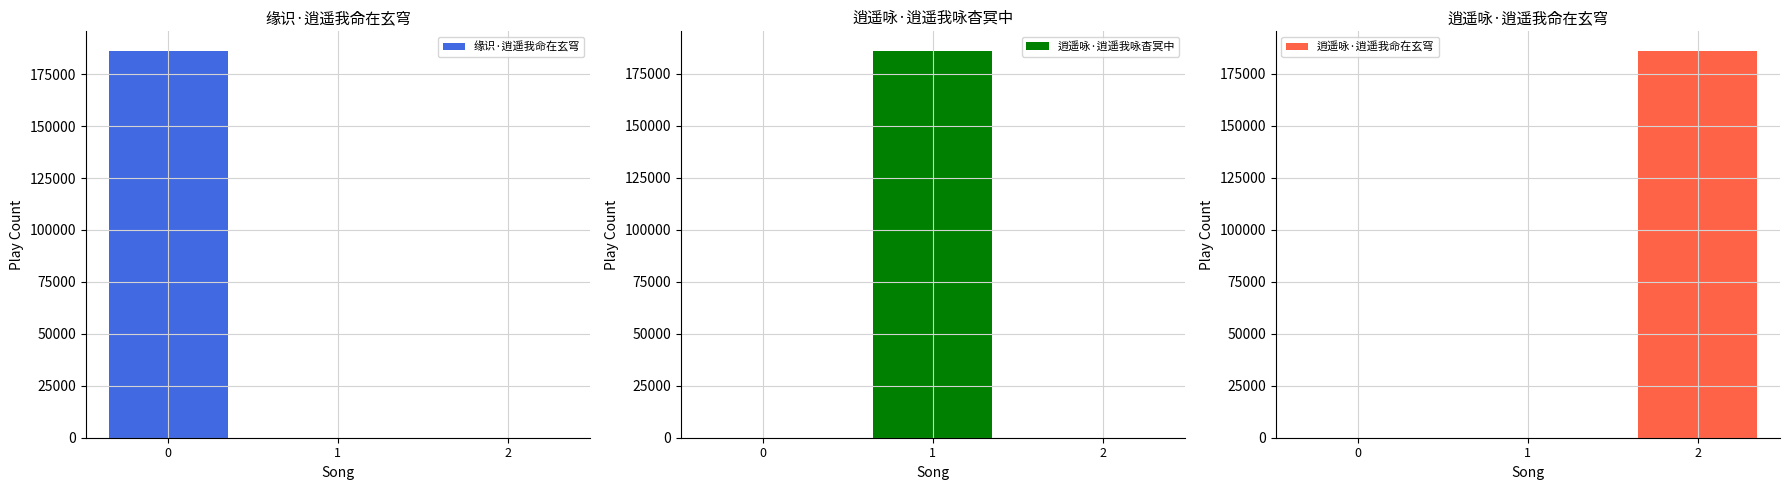

At how many categories does at least one series exceed 45844?

3